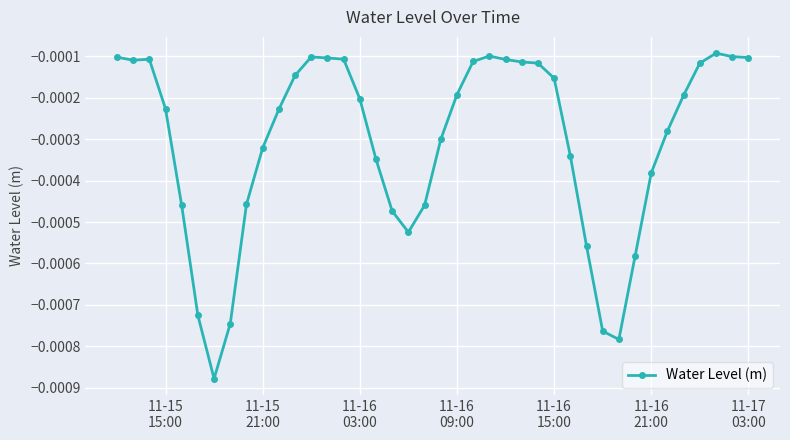

Is this an area chart (filled region under the line)?

No